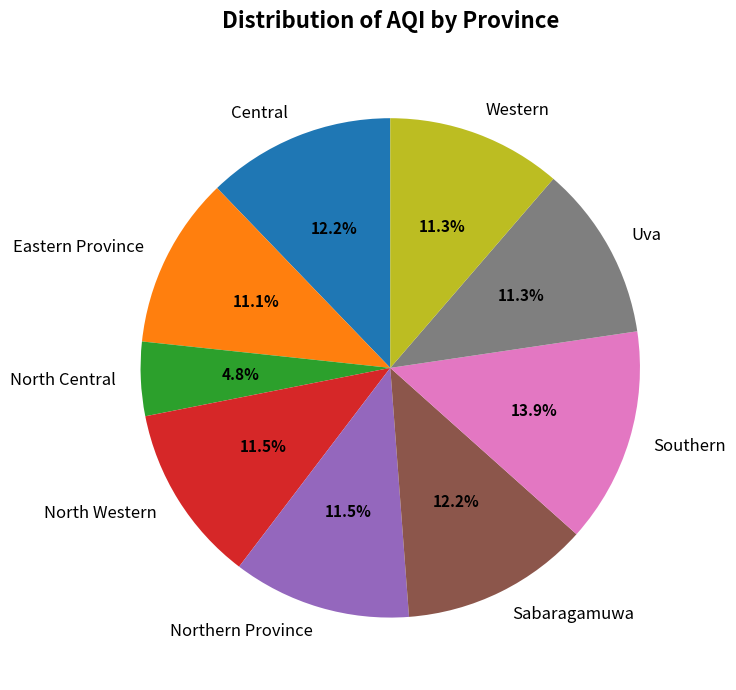

Is the sum of North Western and Northern Province greater than half?

No